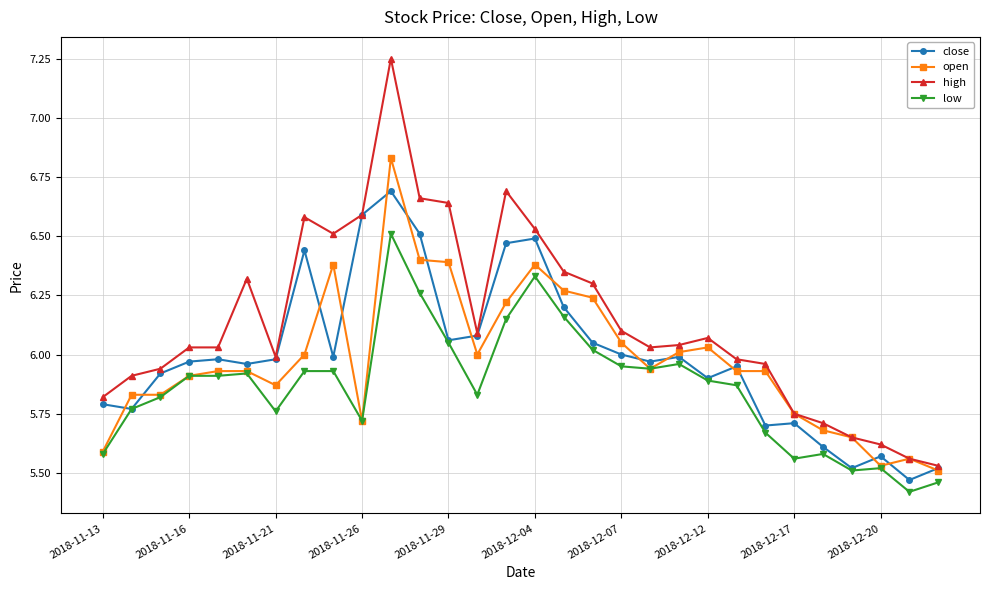

True or false: low and high intersect in this chart.

False